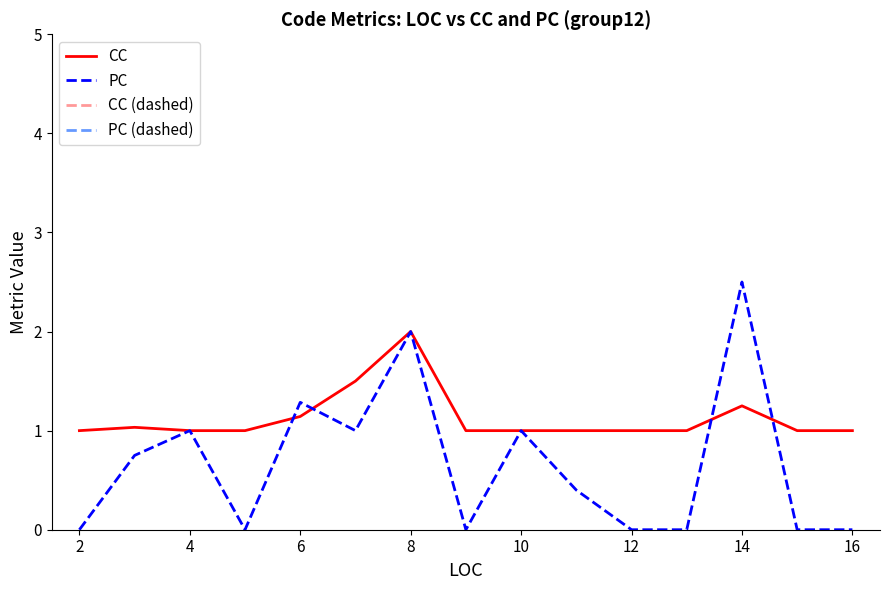

Which series has the widest spread of values?

PC